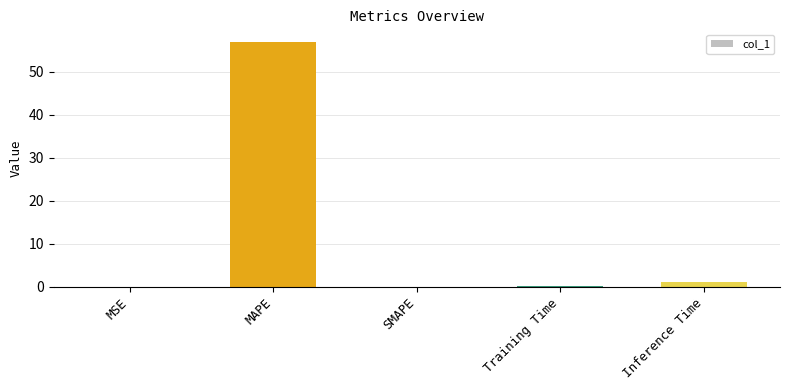

Does the chart contain stacked bars?

No